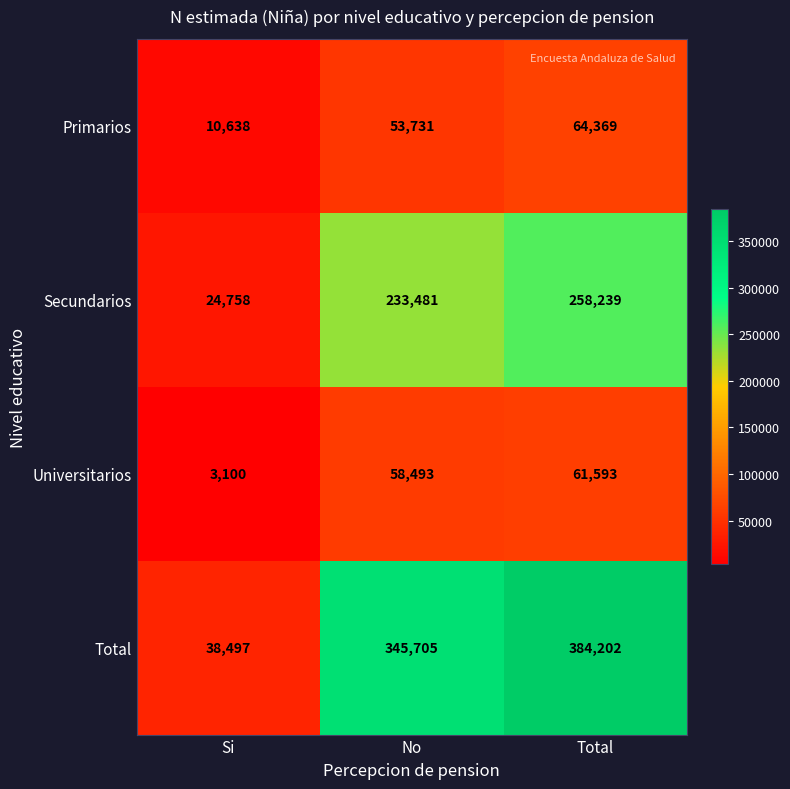

Reading left to right, transcribe all the data shown in this chart.

Primarios: 10638	53731	64369
Secundarios: 24758	233481	258239
Universitarios: 3100	58493	61593
Total: 38497	345705	384202